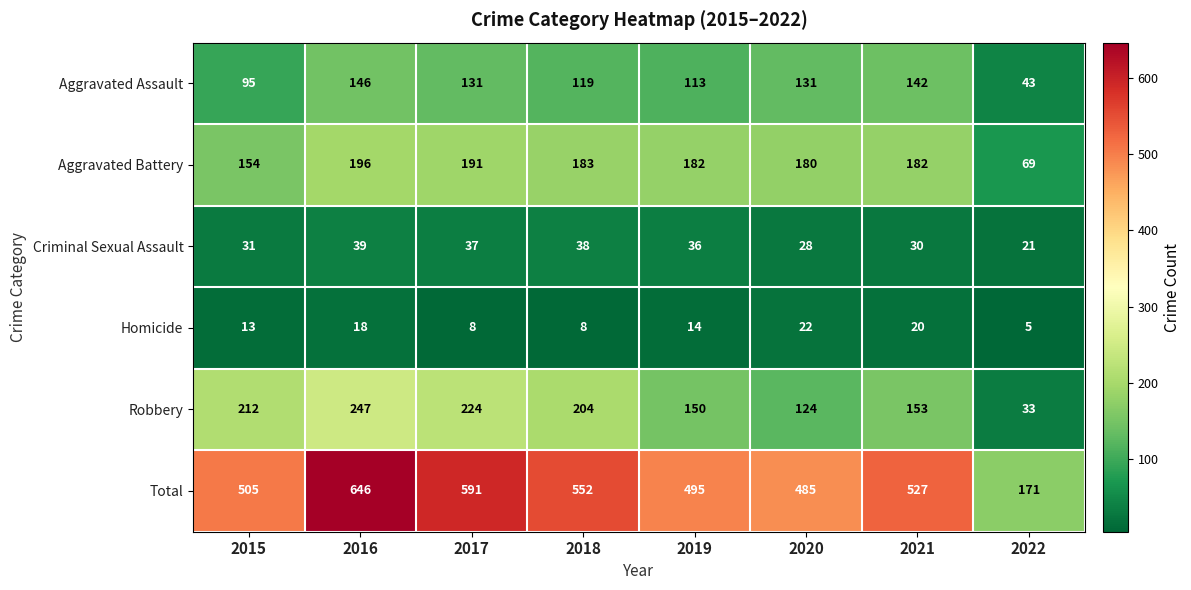

At which category does the chart reach its peak across all series?

2016